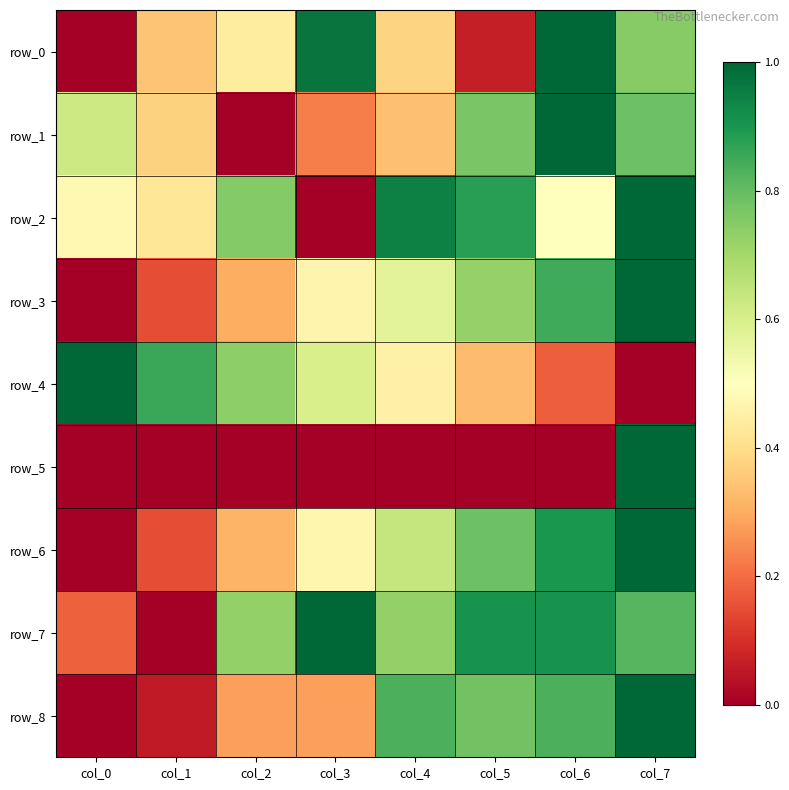

Which series changed the most between col_0 and col_3?

row_0